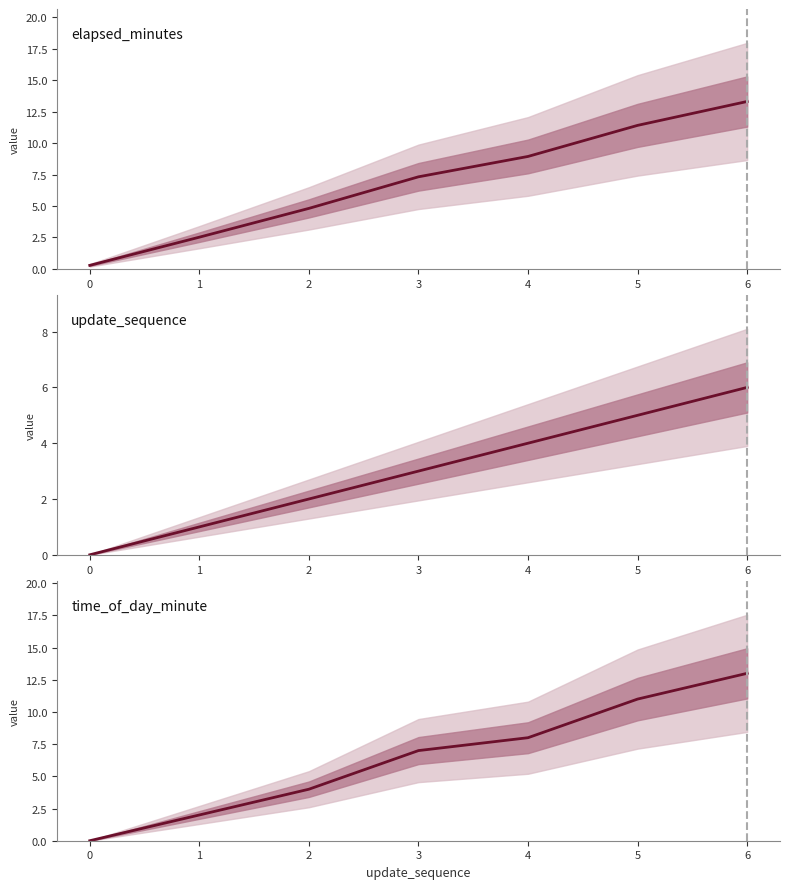

What is the spread (max minus min) of values at 4?

4.9